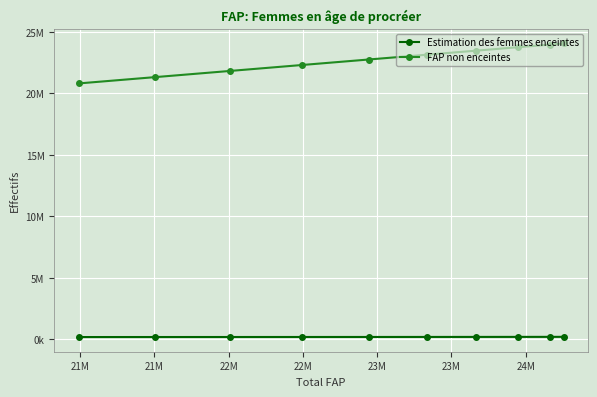

True or false: Estimation des femmes enceintes and FAP non enceintes cross at least once.

False